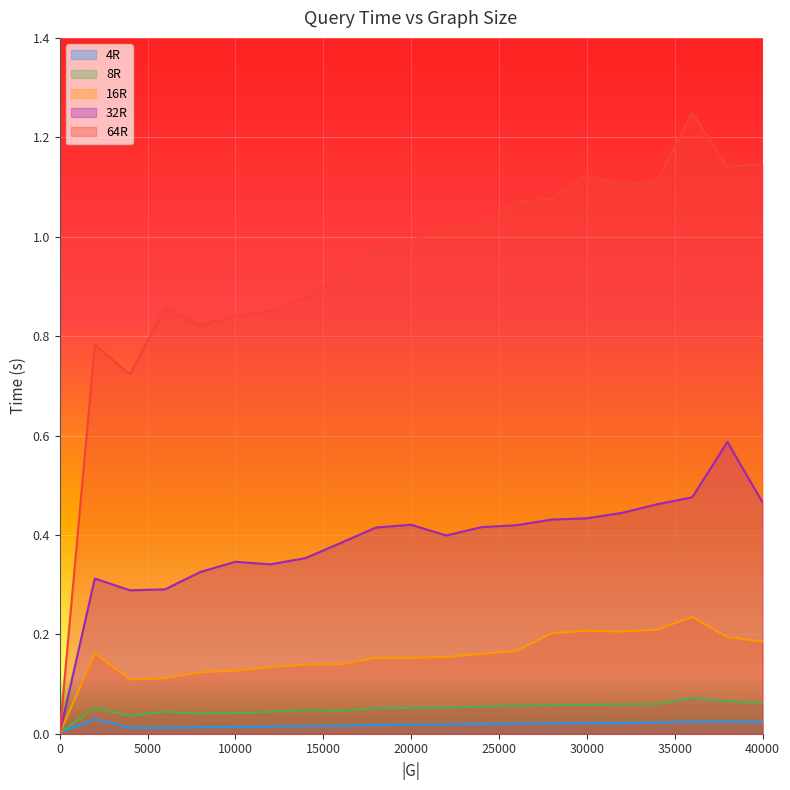

Where is the first local maximum for 64R?

2000